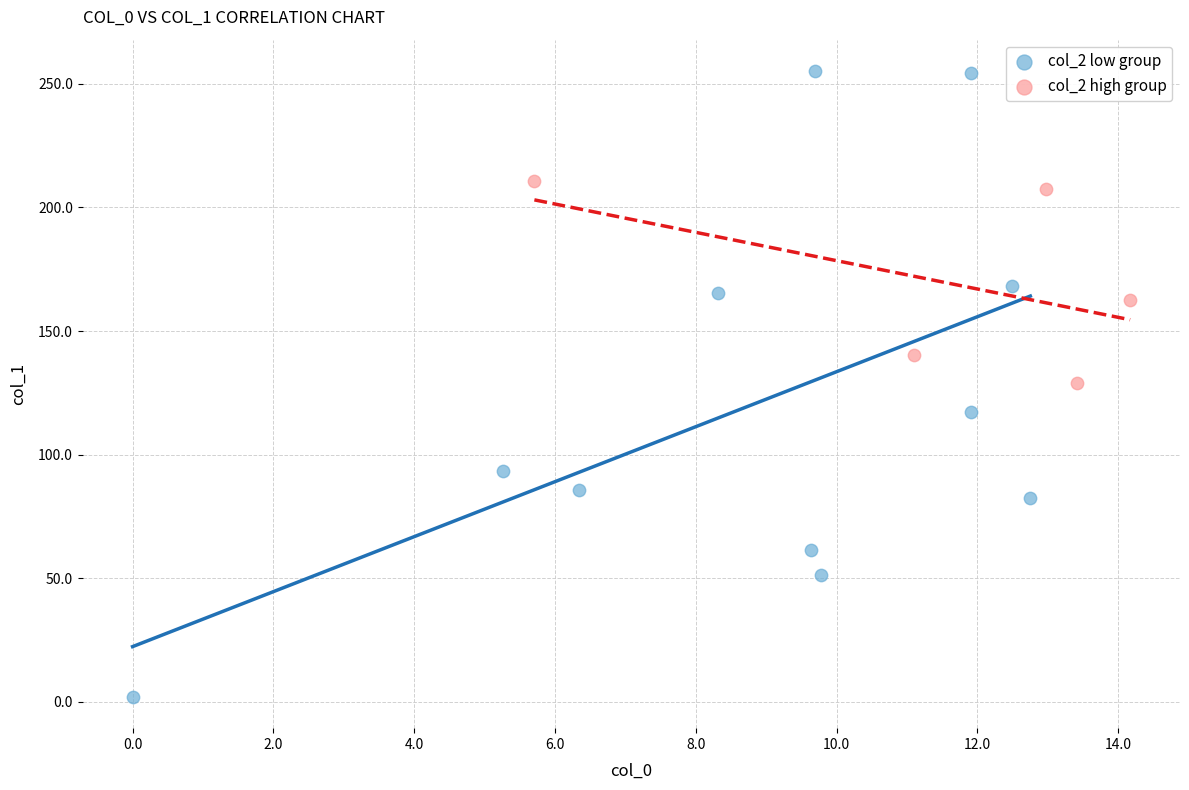

Which series reaches the minimum Y coordinate?

col_2 low group